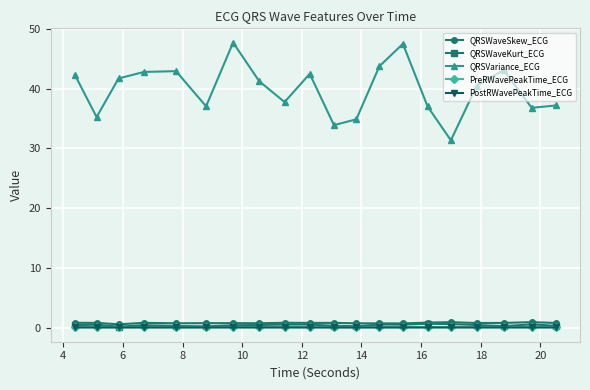

What is the greatest value displayed?

47.7